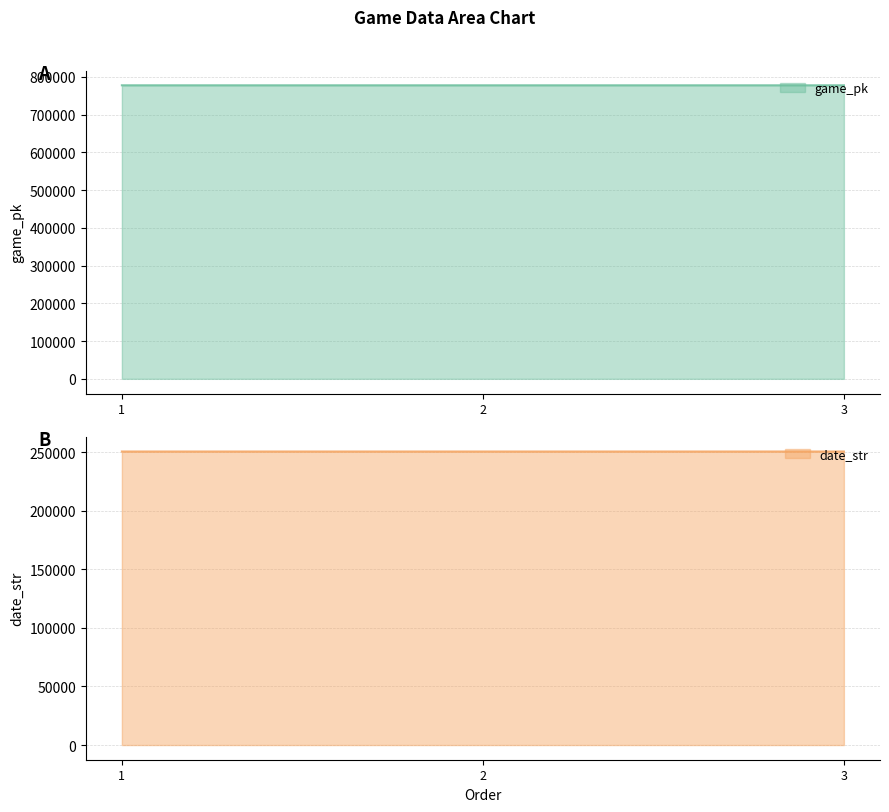

At which label is game_pk closest to 778016?

3